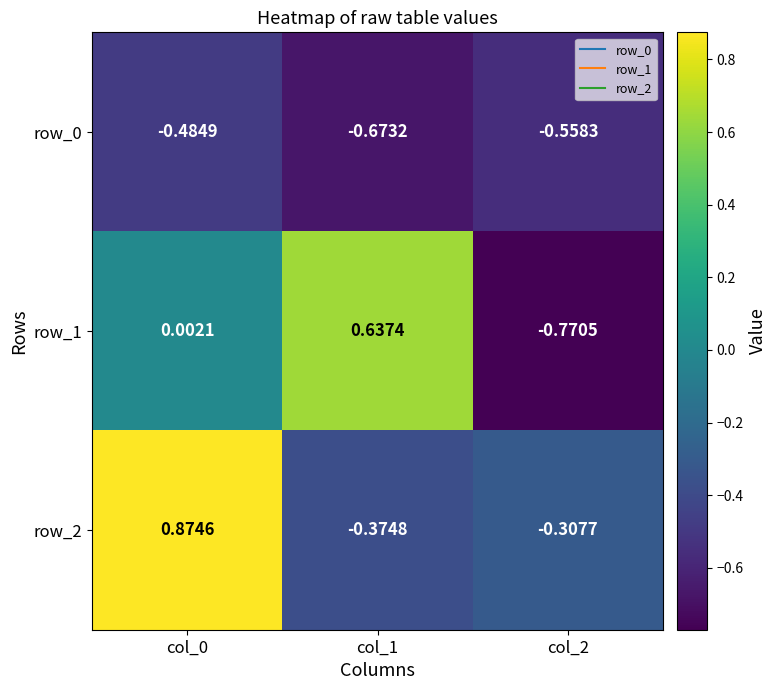

Is the value of row_2 at col_1 greater than the value of row_1 at col_2?

Yes